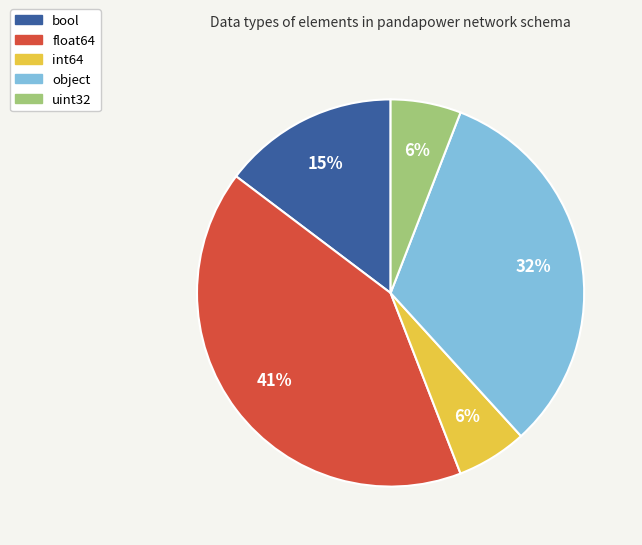

Approximately how many times larger is the value at uint32 compared to bool?

0.4